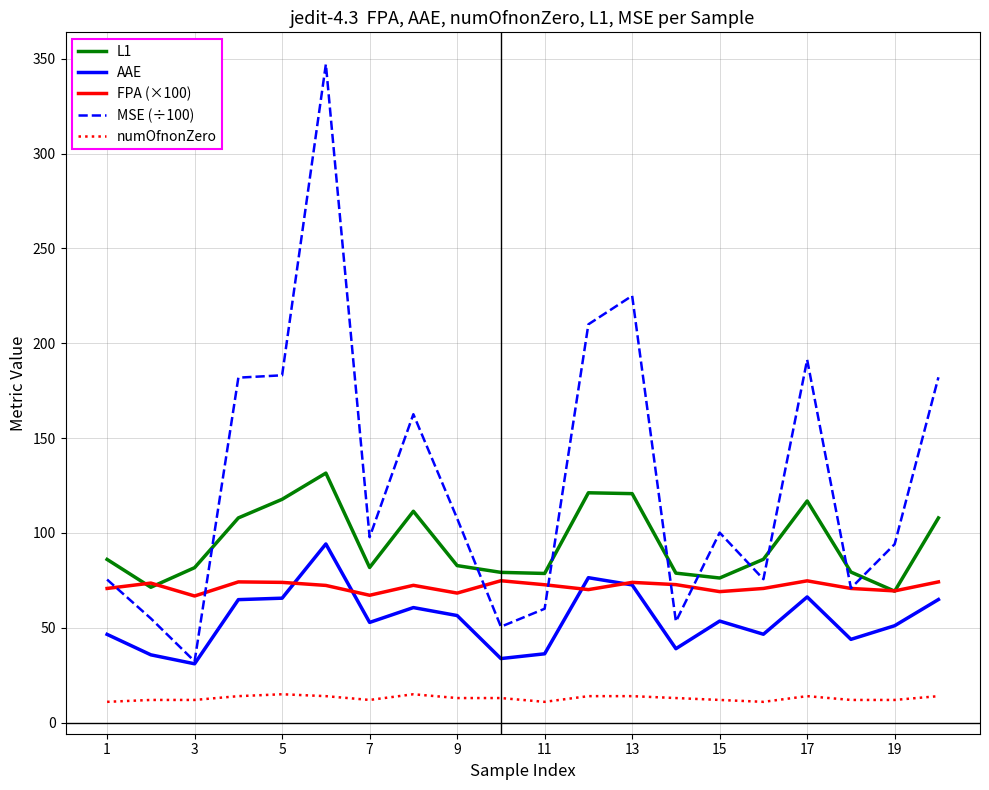

Is this an area chart (filled region under the line)?

No